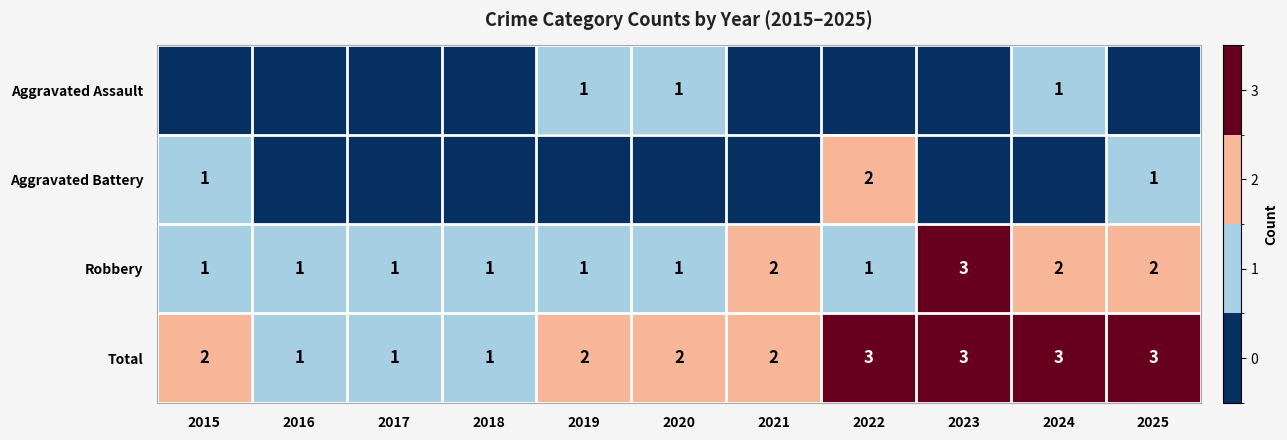

The Aggravated Assault series shows 2 at 2020. True or false?

False